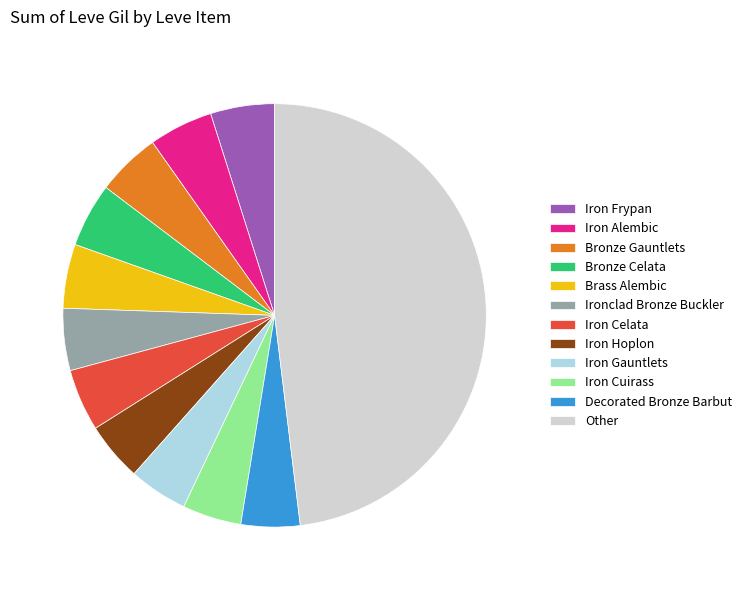

True or false: Ironclad Bronze Buckler accounts for 5% of the total.

True